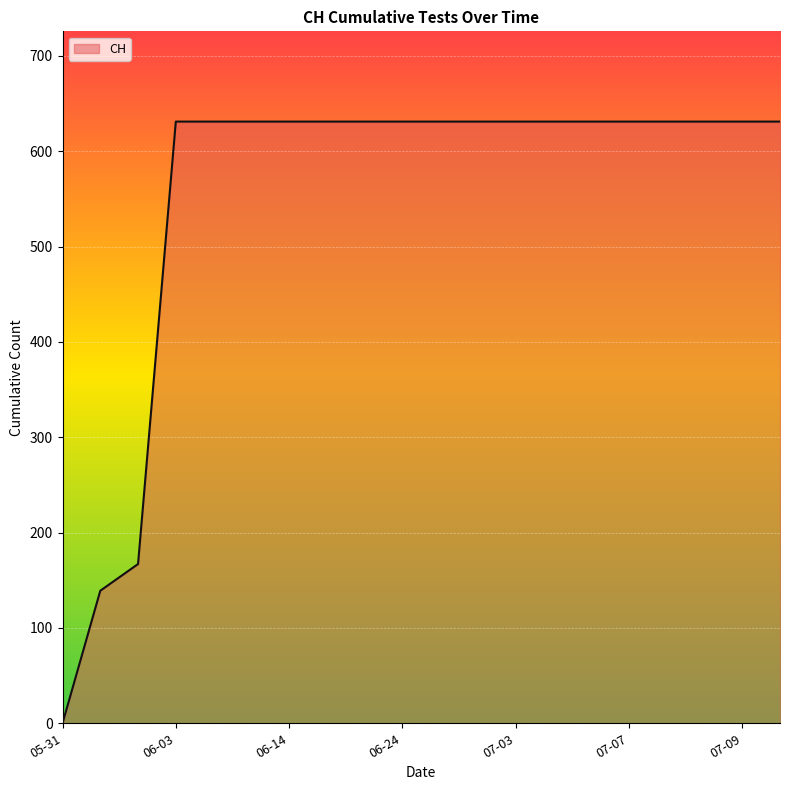

What is the difference between the maximum and minimum values?

631